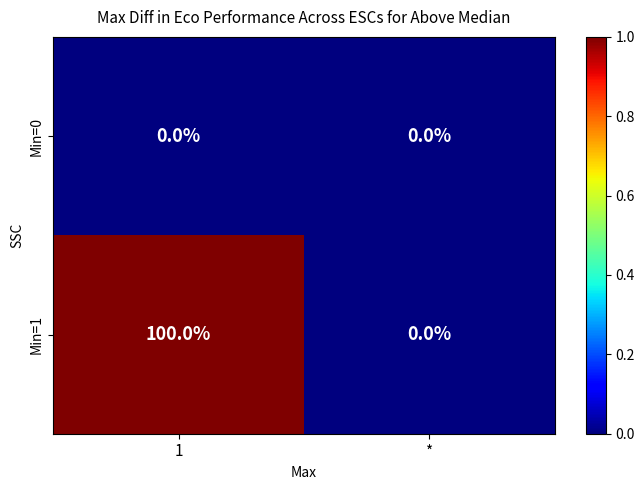

What is the spread (max minus min) of values at 1?

100